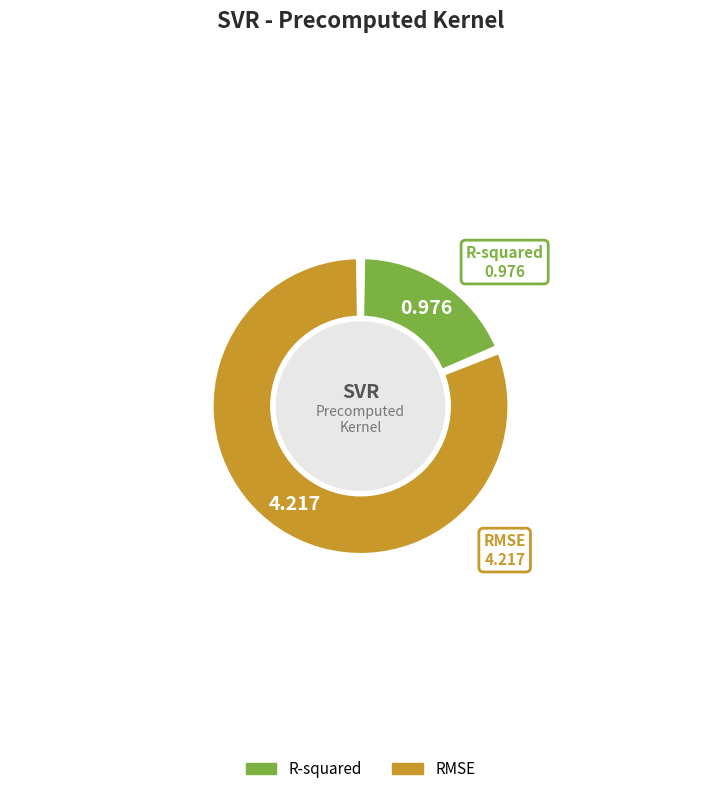

Which has a higher value, RMSE or R-squared?

RMSE